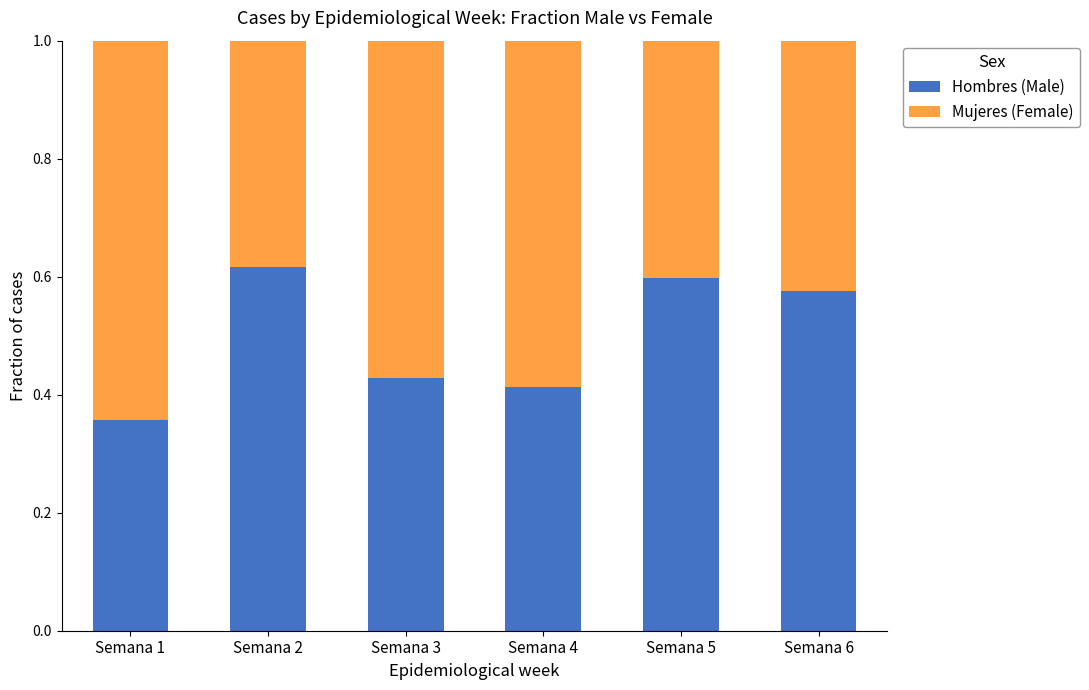

At which label does Hombres (Male) reach its minimum?

Semana 1